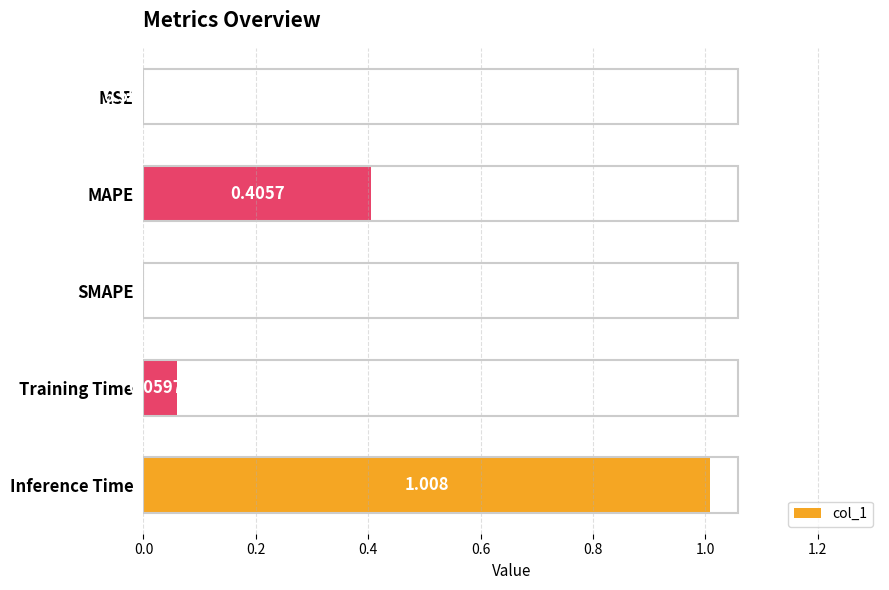

At which label is the value closest to 0?

SMAPE